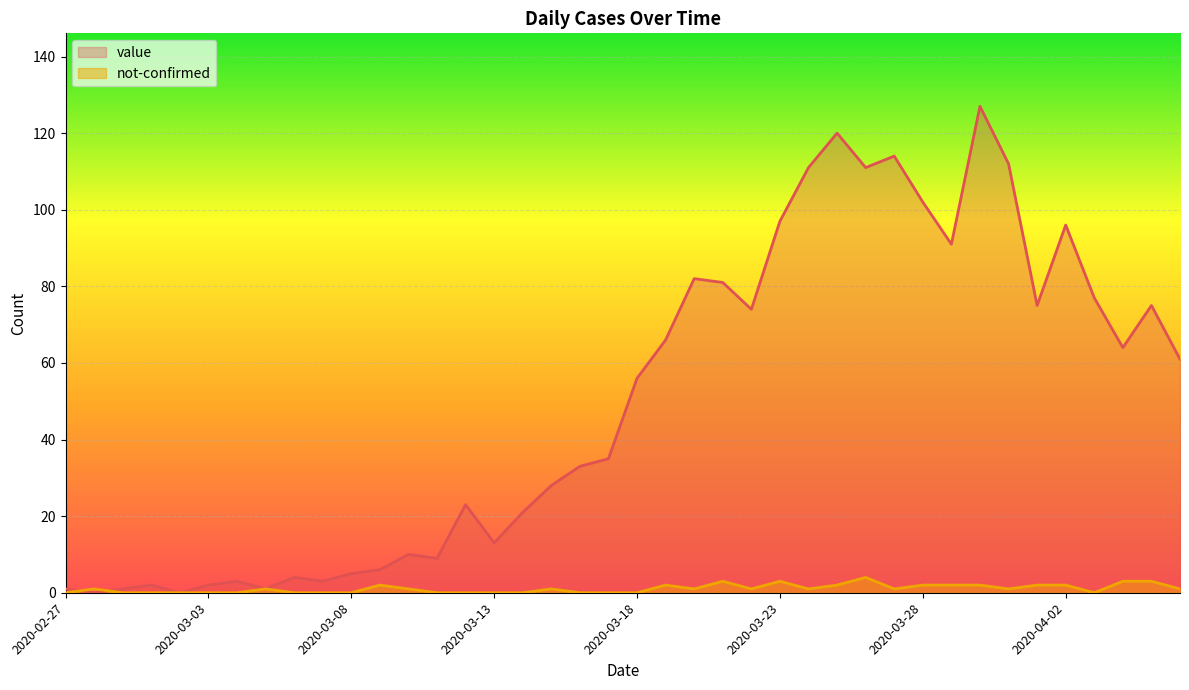

Where is the first local minimum for value?

2020-02-28